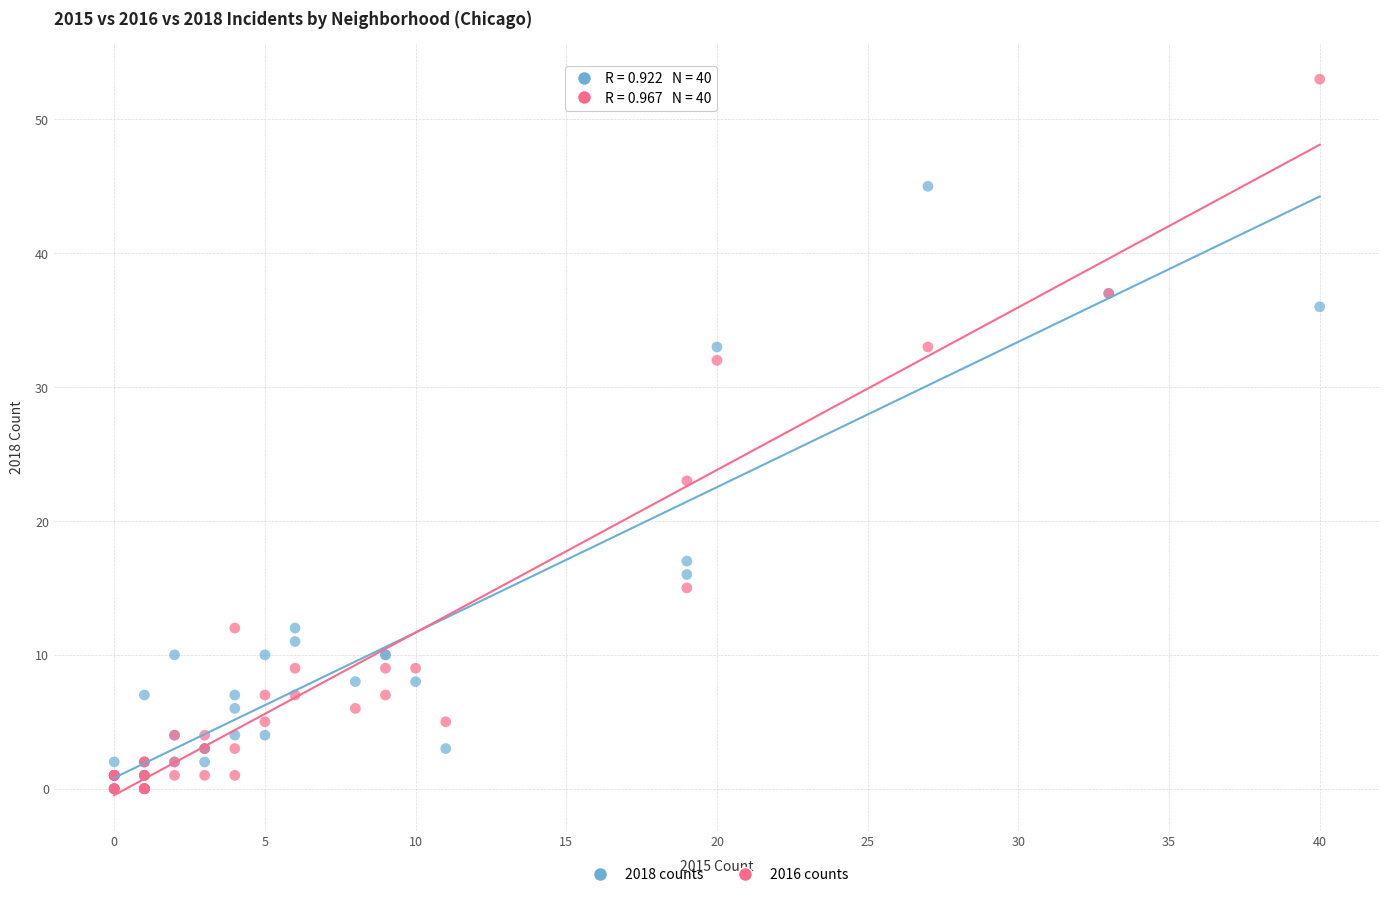

In the 2018 counts series, what Y value is closest to 22?

17